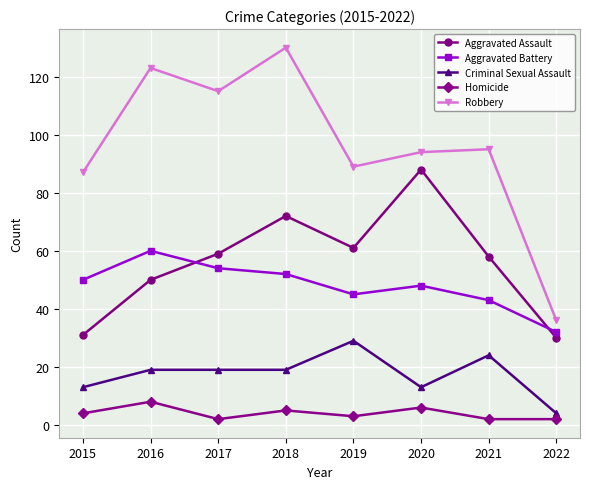

Which series has the largest total across all categories?

Robbery